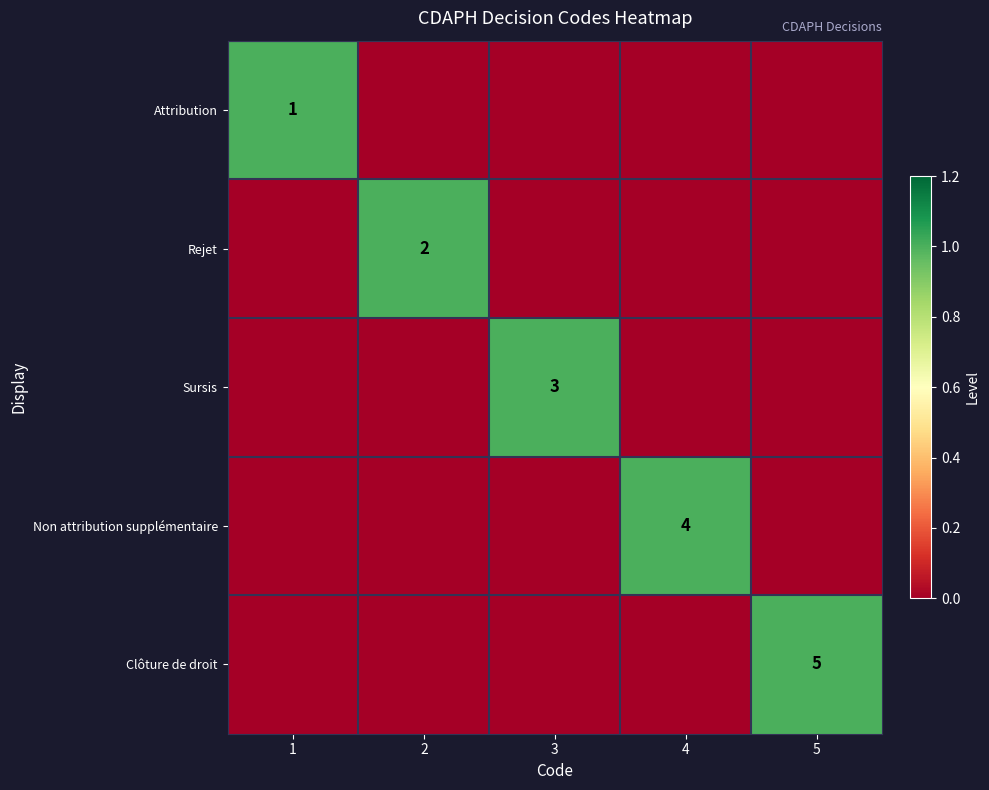

True or false: Sursis has a value of 5 at 3.

False